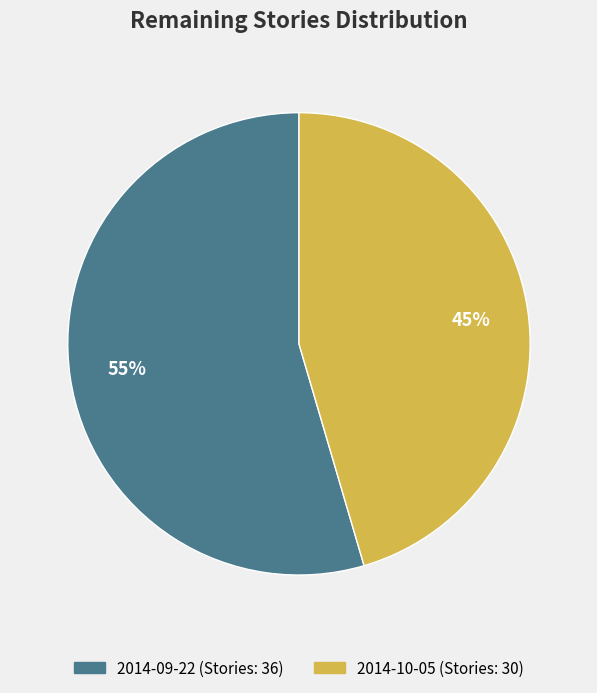

Is there a majority slice in this chart?

Yes